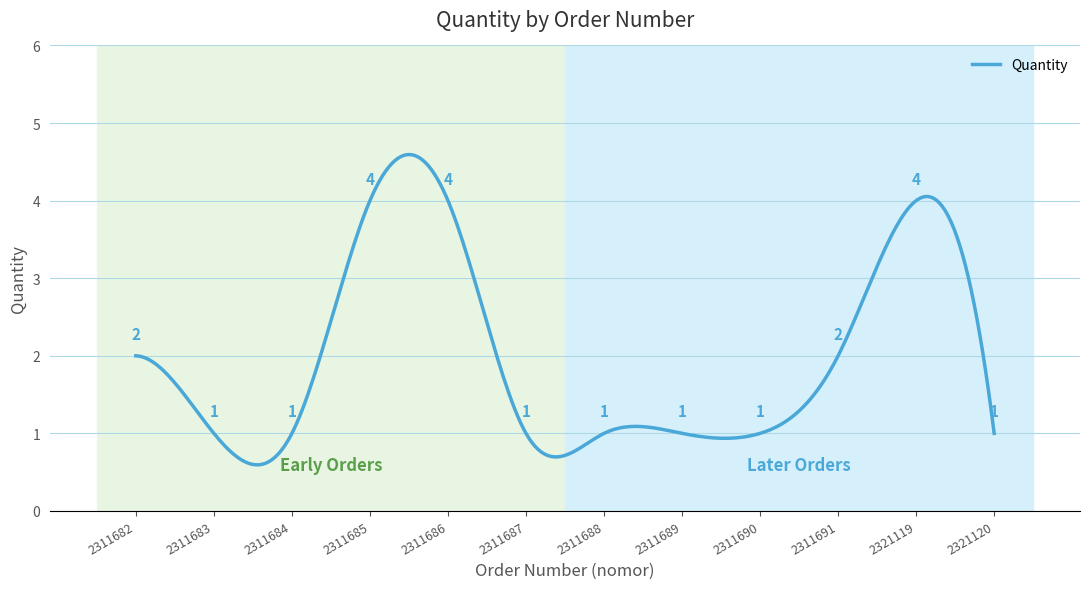

What is the maximum value shown in the chart?

4.6